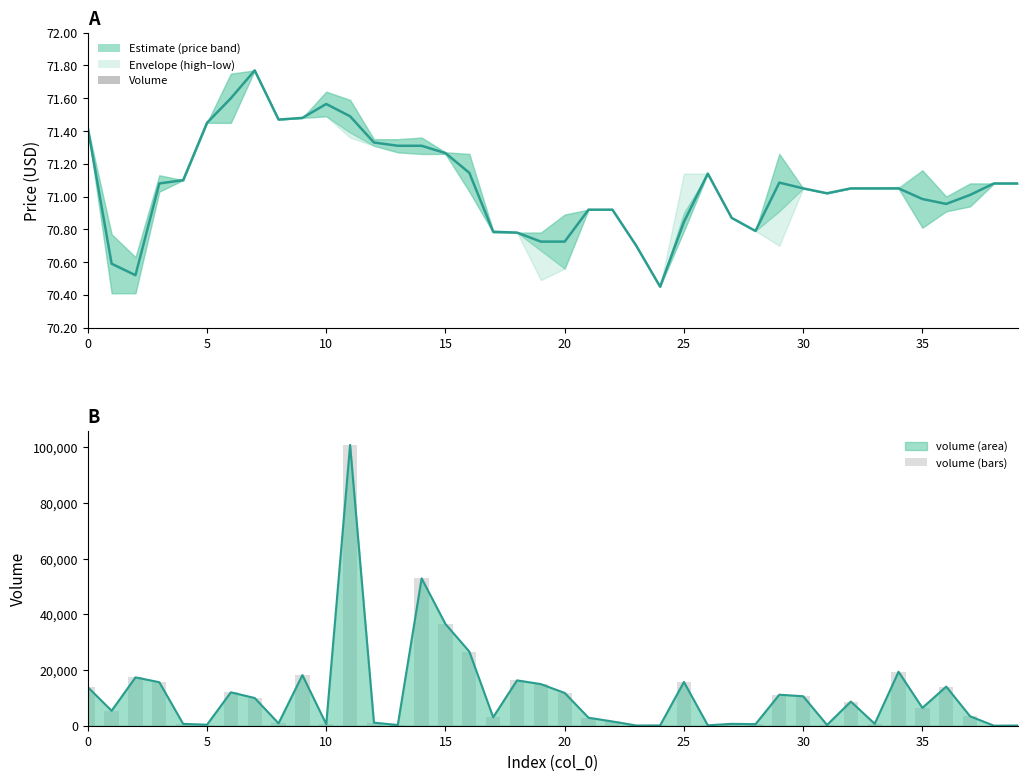

Which category has the lowest value across all series?

38